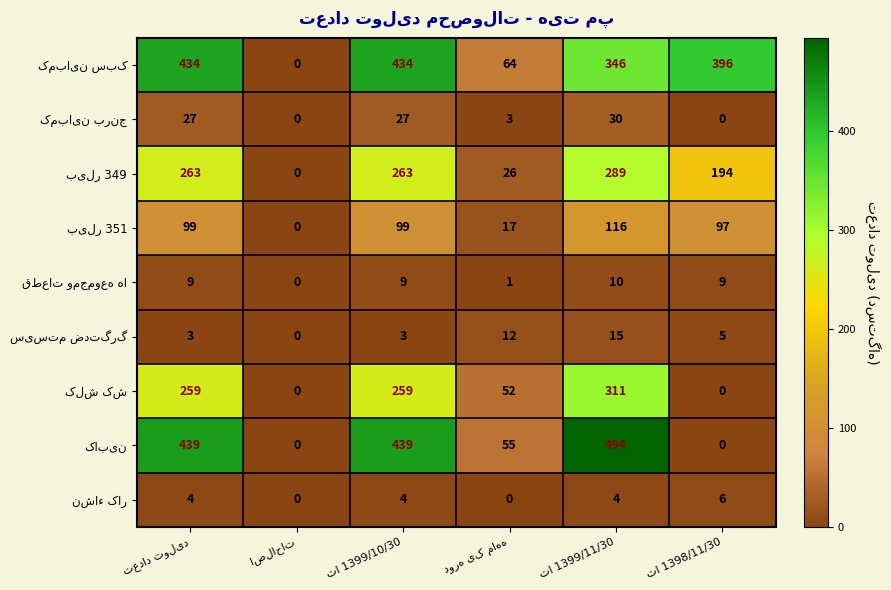

At how many categories does at least one series exceed 73?

4